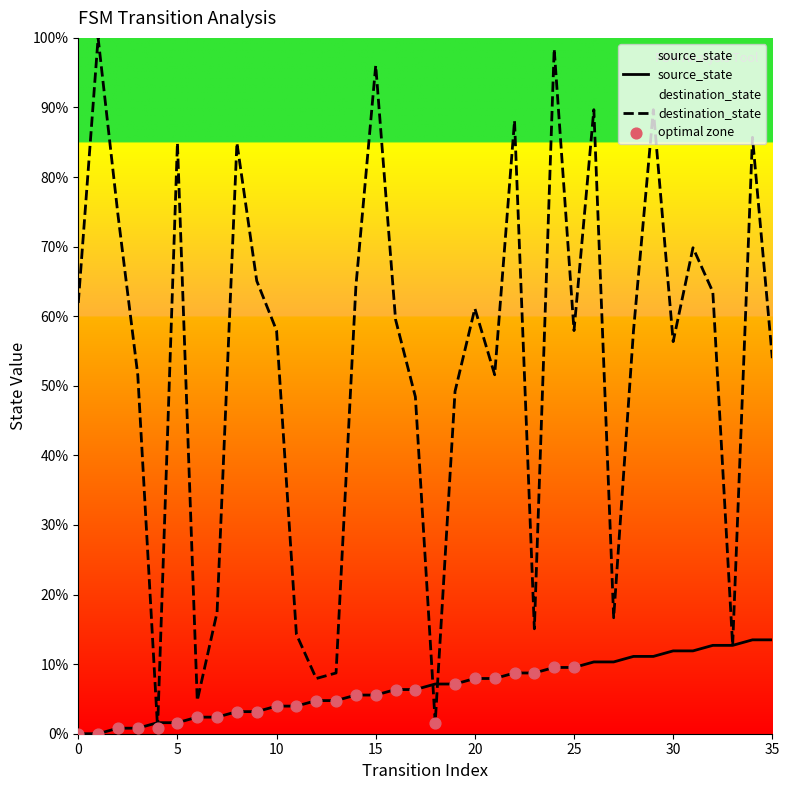

What is the total value across all series at 35?

67.5